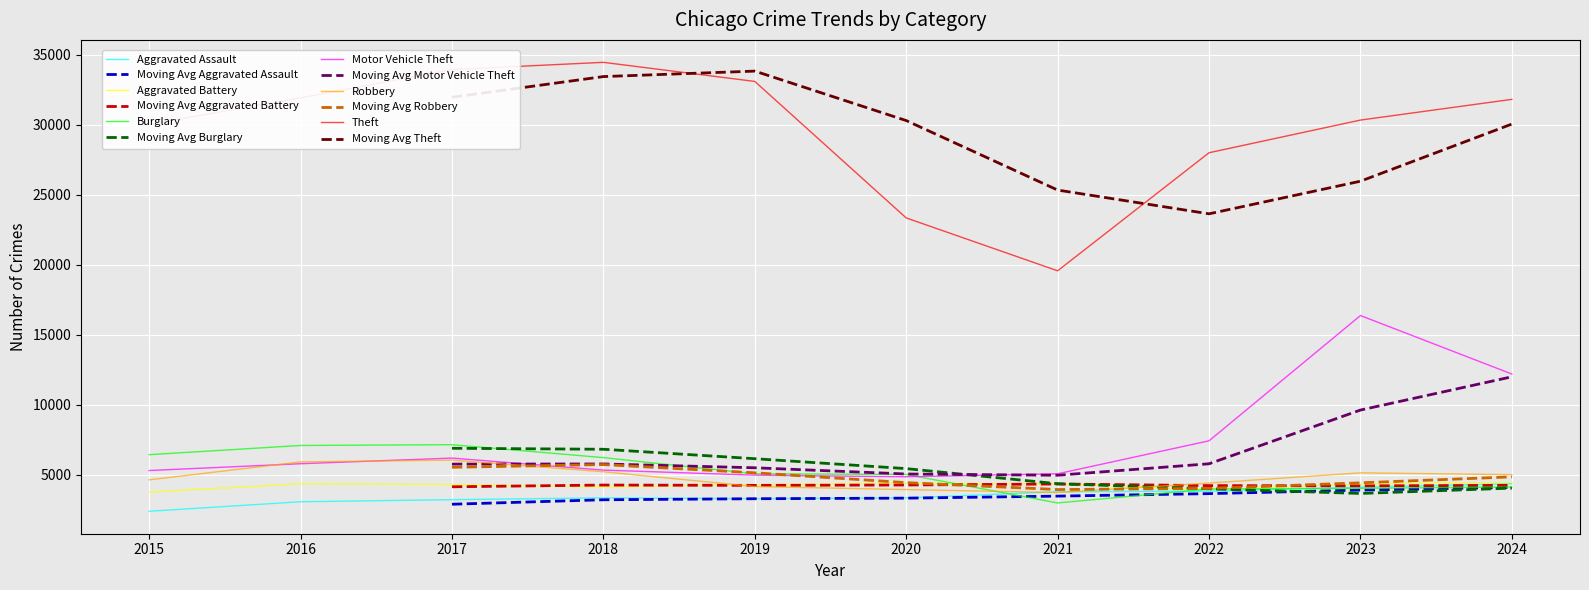

True or false: Robbery has a value of 2105 at 2016.

False